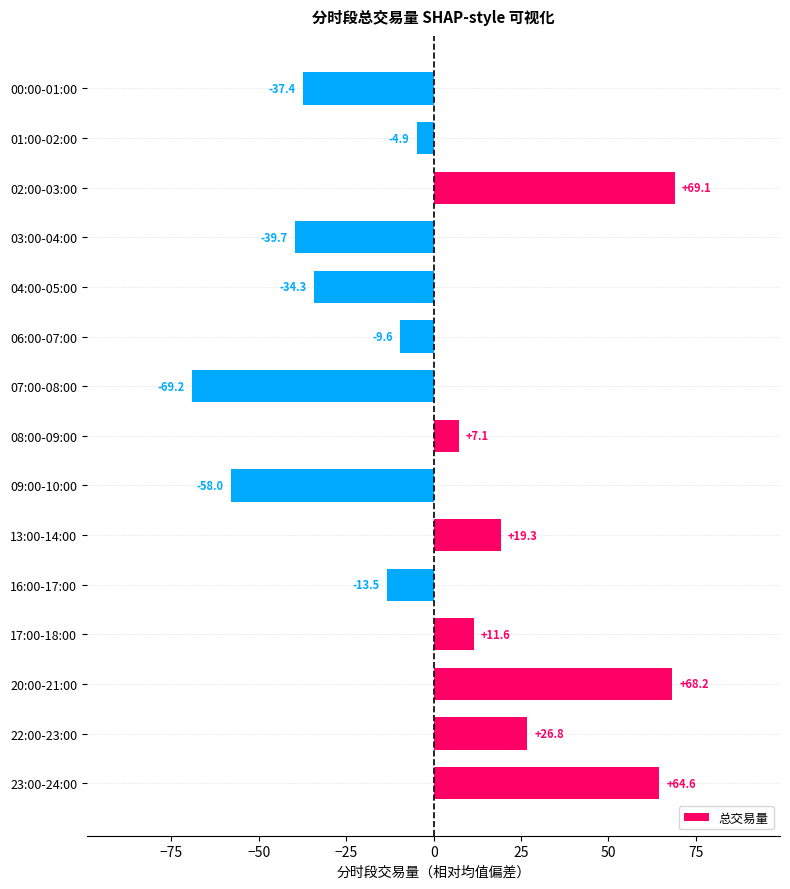

Does the chart contain any negative values?

Yes